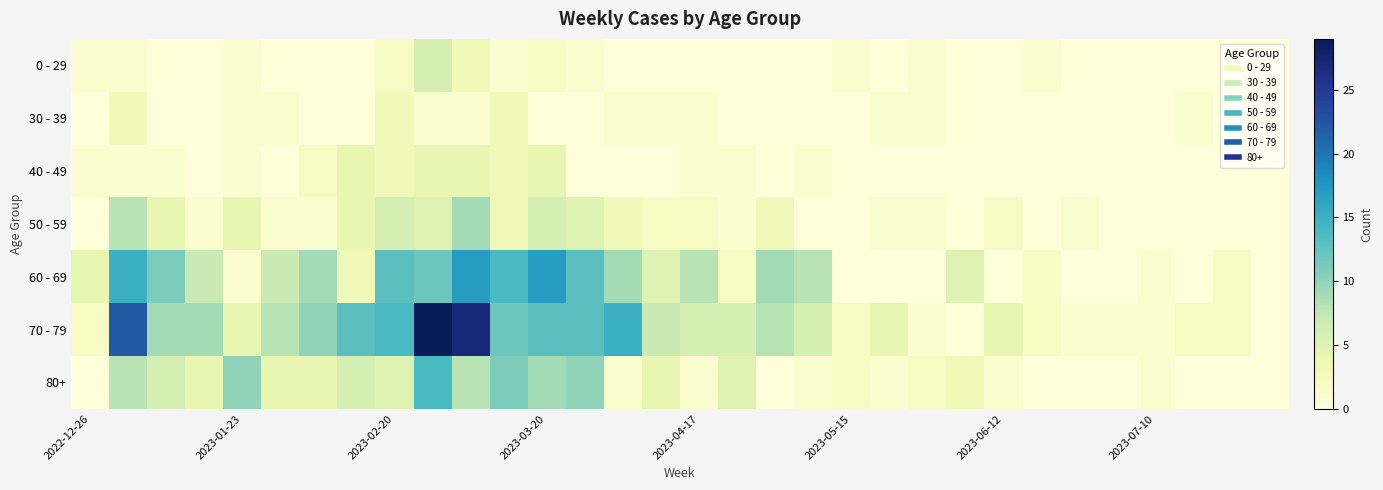

Which series has the largest range (max minus min)?

70 - 79